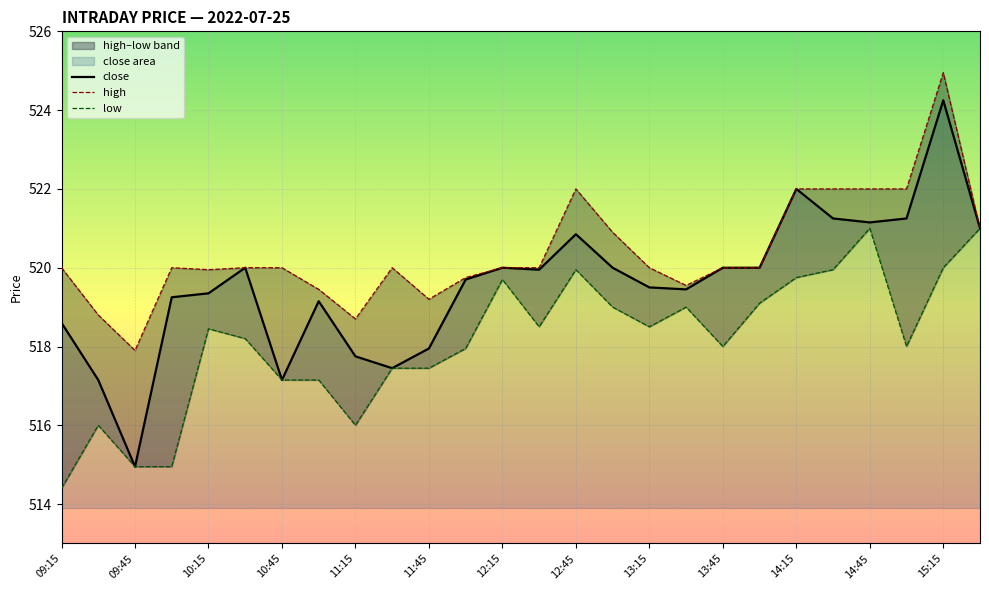

The value of close at 09:15 is 518.6. True or false?

True